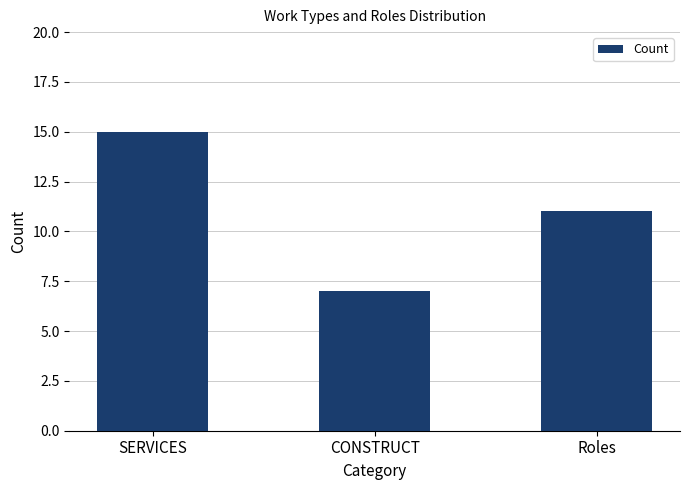

Approximately how many times larger is the value at Roles compared to SERVICES?

0.7